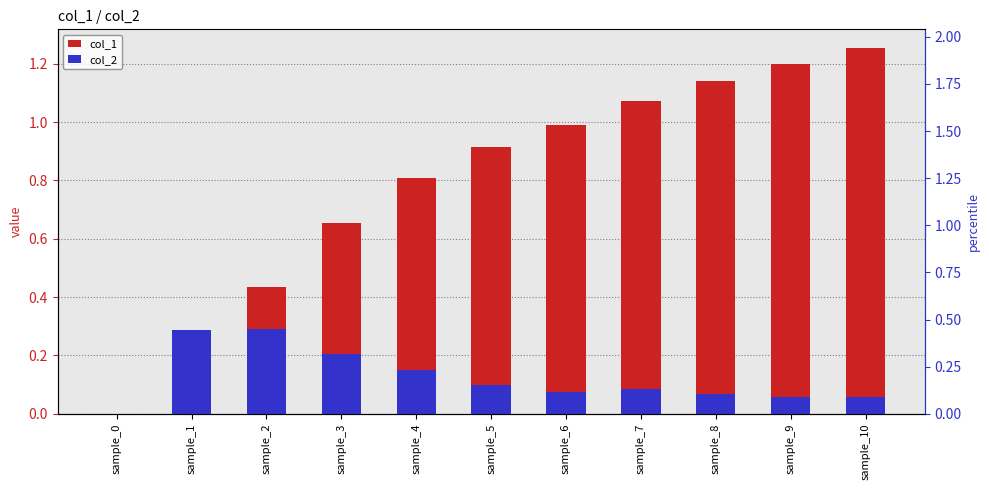

Reading right to left, transcribe all the data shown in this chart.

col_1: sample_10=1.3	sample_9=1.2	sample_8=1.1	sample_7=1.1	sample_6=1.0	sample_5=0.9	sample_4=0.8	sample_3=0.7	sample_2=0.4	sample_1=0.1	sample_0=0.0
col_2: sample_10=0.1	sample_9=0.1	sample_8=0.1	sample_7=0.1	sample_6=0.1	sample_5=0.1	sample_4=0.2	sample_3=0.2	sample_2=0.3	sample_1=0.3	sample_0=0.0